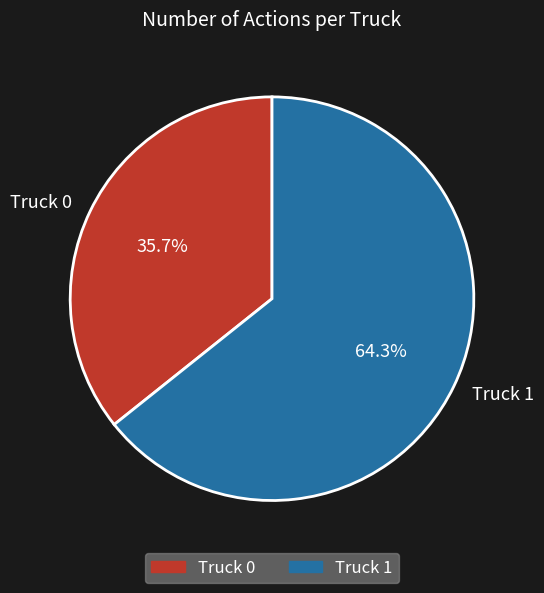

Which category has the smallest portion of the pie?

Truck 0